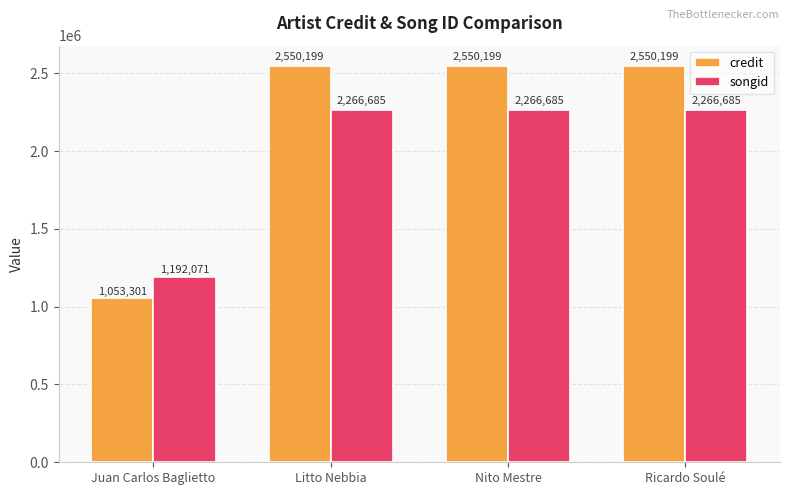

What is the difference between the maximum and minimum values in the credit series?

1496898